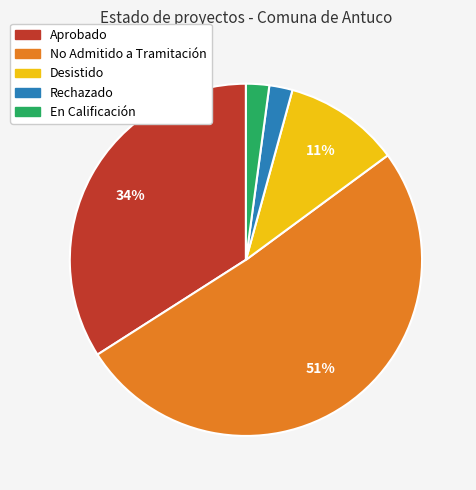

To the nearest percent, what percentage of the pie is Aprobado?

34%